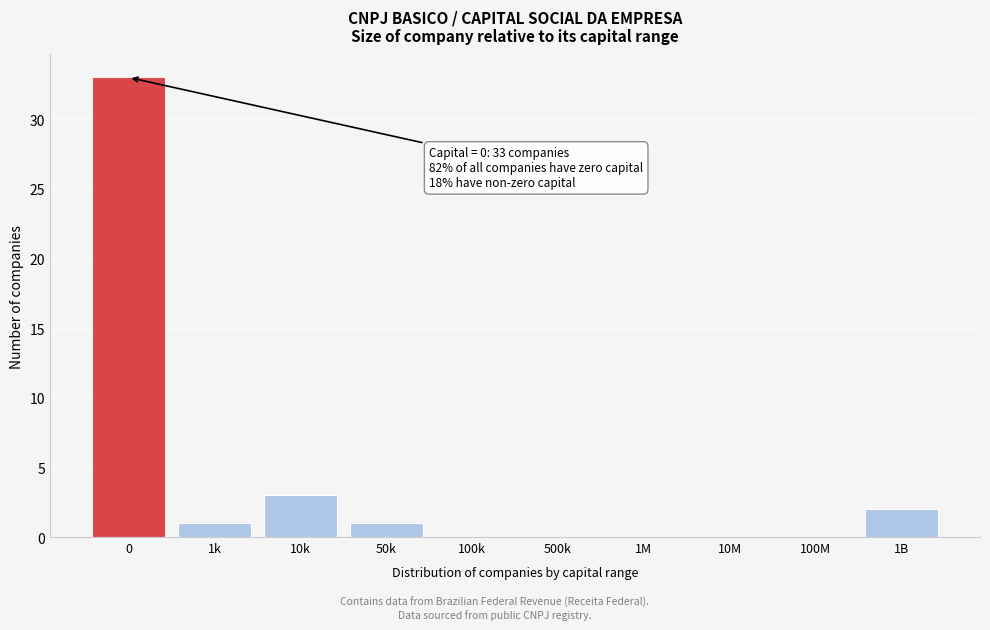

Reading left to right, transcribe all the data shown in this chart.

0=33	1k=1	10k=3	50k=1	100k=0	500k=0	1M=0	10M=0	100M=0	1B=2